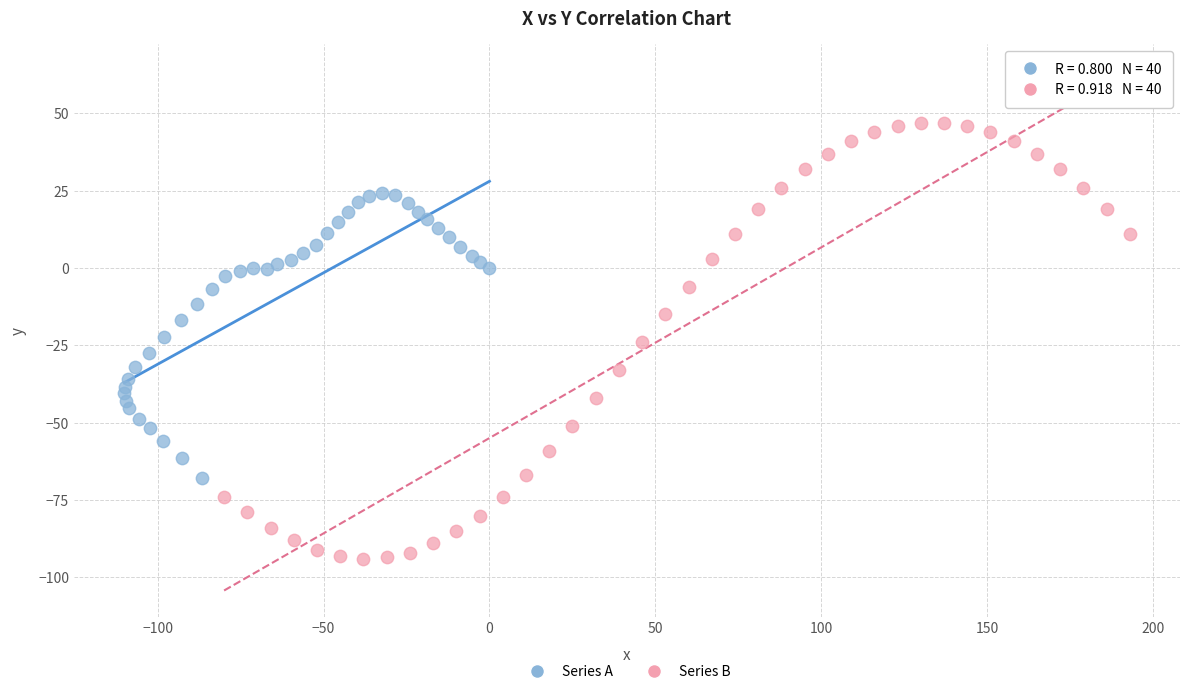

Which series reaches the maximum Y coordinate?

Series B